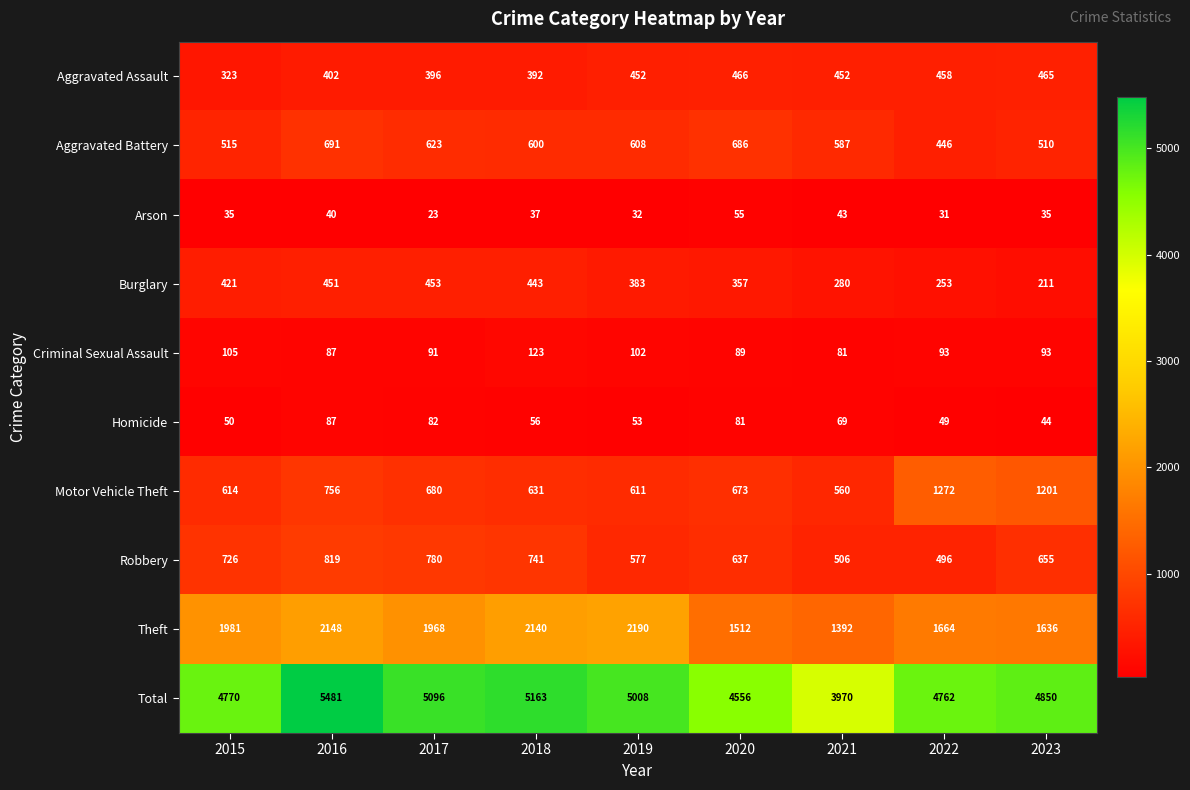

Rank the series by their maximum value, from lowest to highest.

Arson, Homicide, Criminal Sexual Assault, Burglary, Aggravated Assault, Aggravated Battery, Robbery, Motor Vehicle Theft, Theft, Total